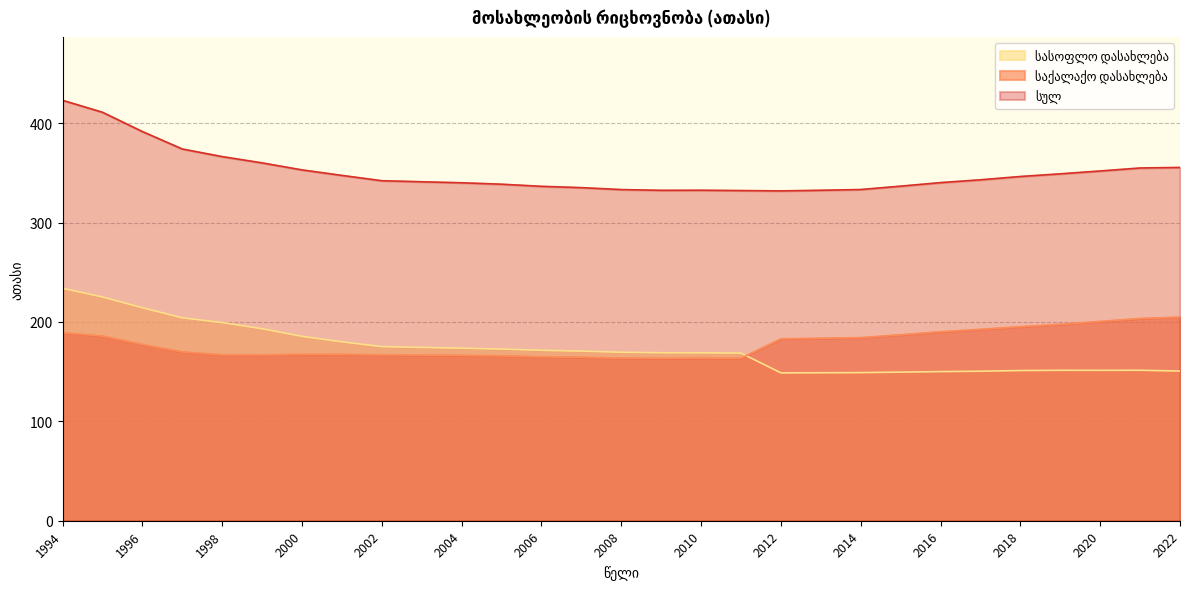

Is the value of სასოფლო დასახლება at 1999 greater than the value of საქალაქო დასახლება at 2011?

Yes